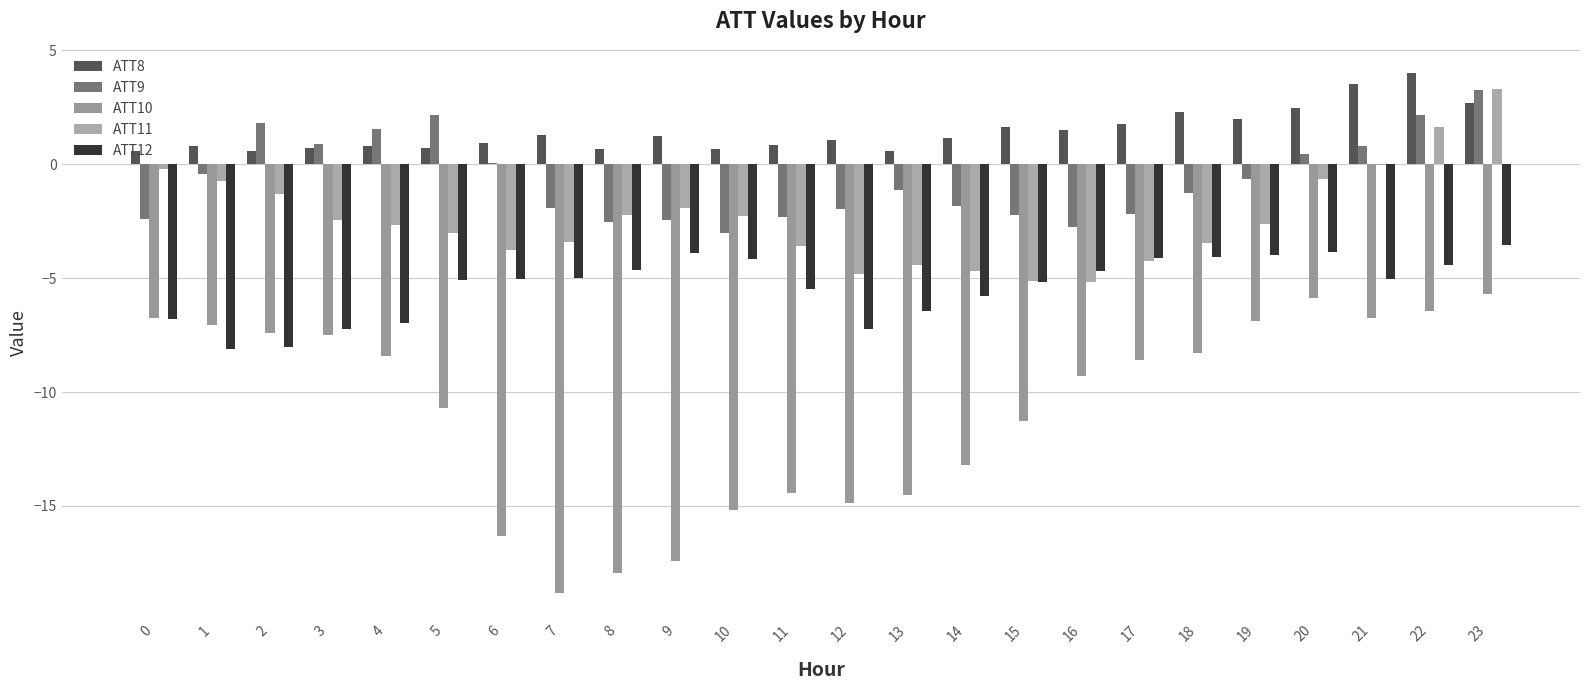

At which category is the sum across all series the highest?

23